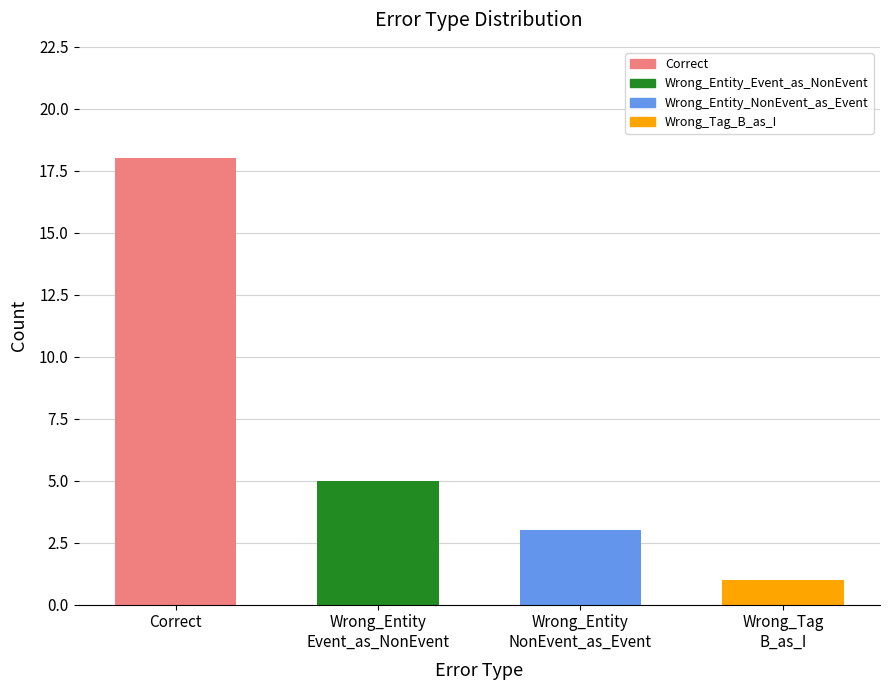

List the labels in order of value, smallest first.

Wrong_Tag
B_as_I, Wrong_Entity
NonEvent_as_Event, Wrong_Entity
Event_as_NonEvent, Correct